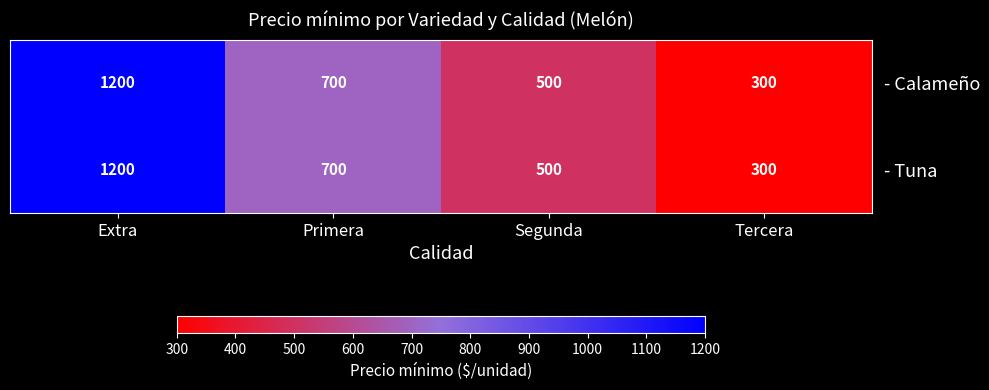

What is the difference between the second highest and minimum values in the - Calameño series?

400